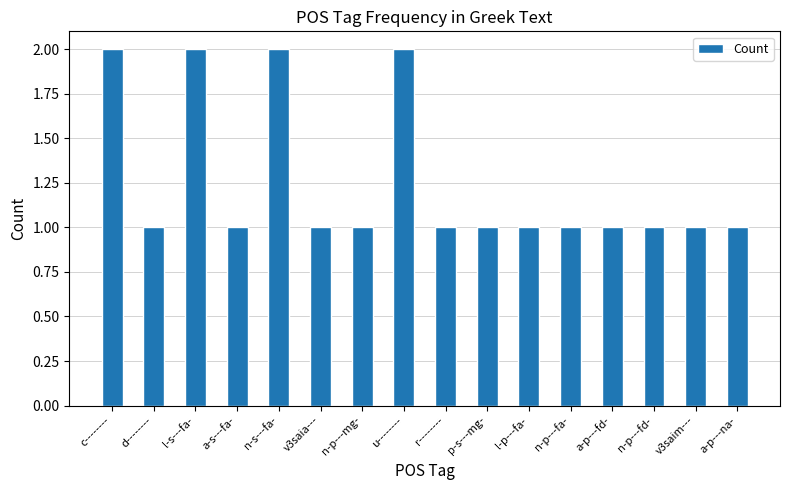

What is the minimum value shown in the chart?

1